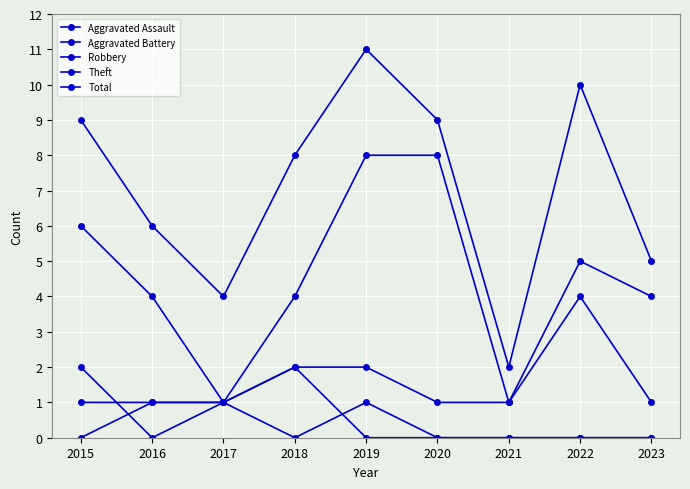

True or false: Total and Robbery cross at least once.

False